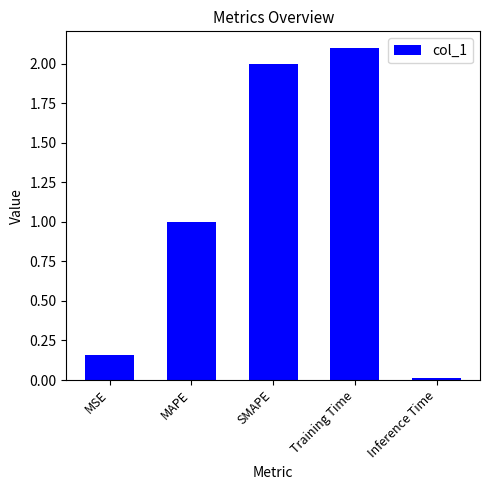

What is the value of the 2nd bar from the left?

1.0